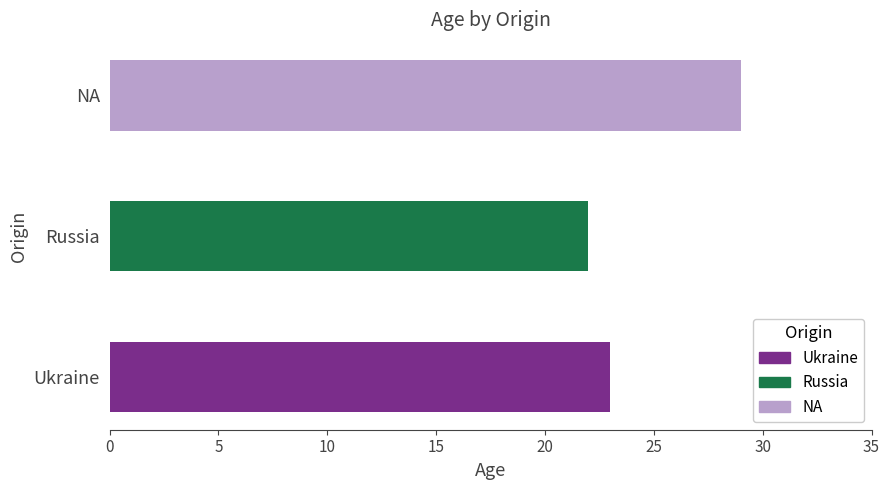

Reading bottom to top, extract all data points from this chart.

23	22	29